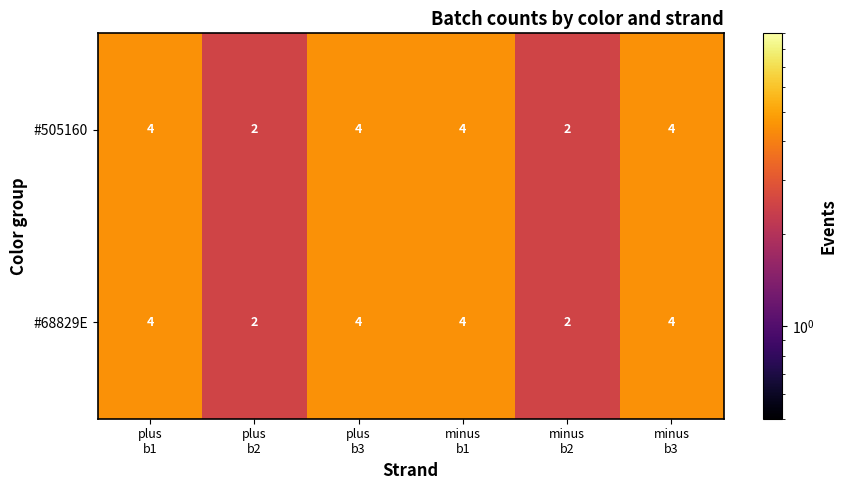

At how many categories does at least one series exceed 3?

4